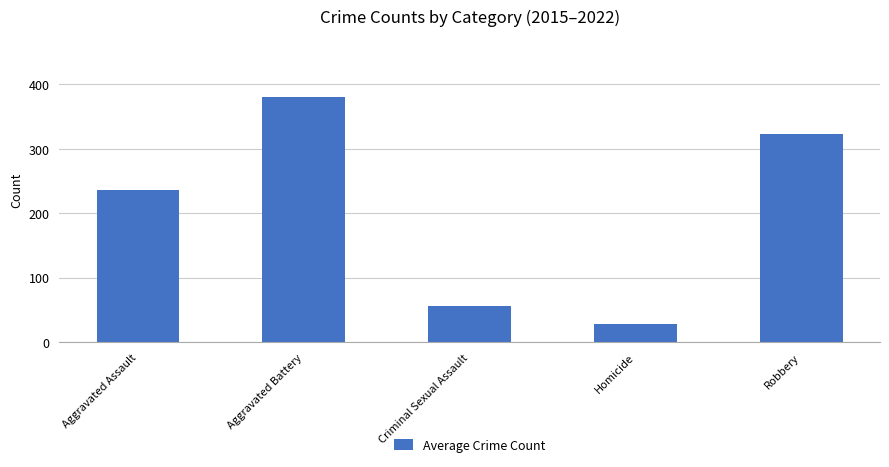

How many series are shown in this chart?

1